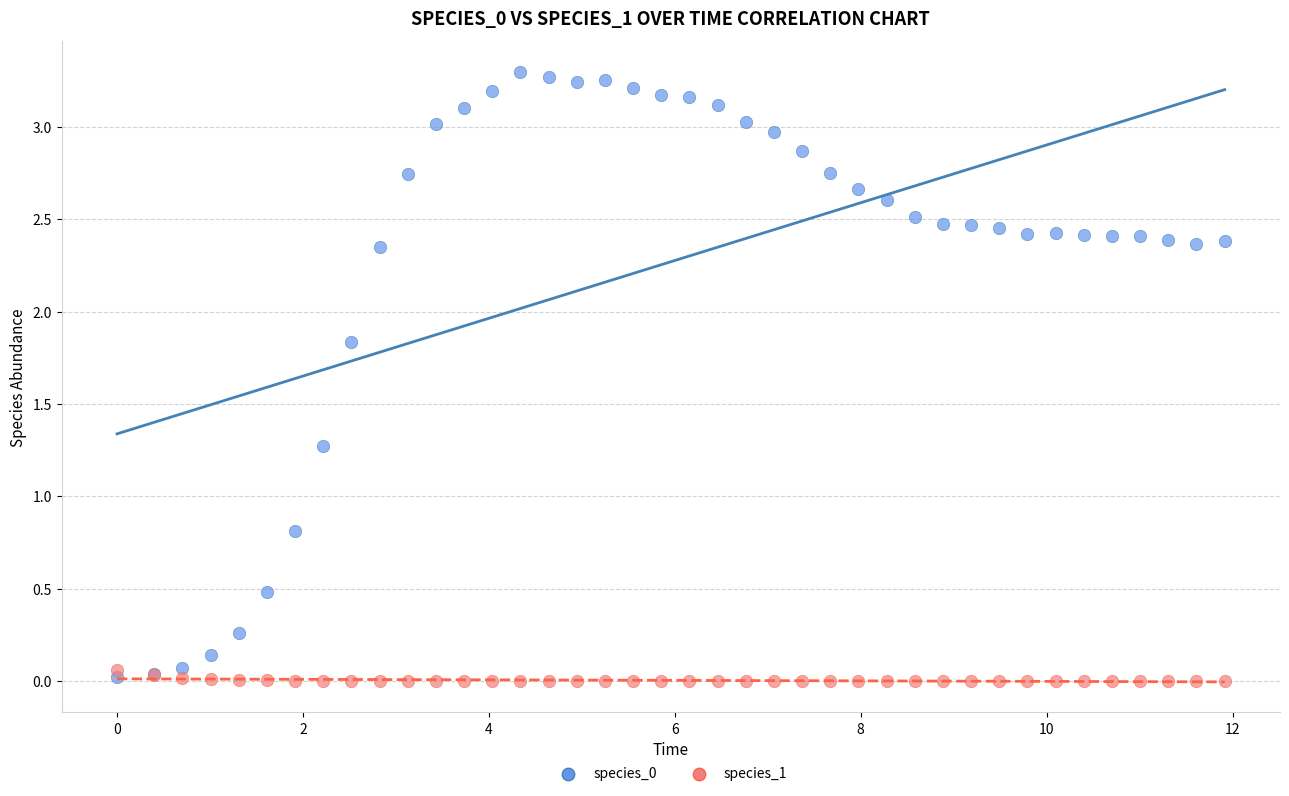

What is the X range (max minus min) for the scatter plot?

11.9